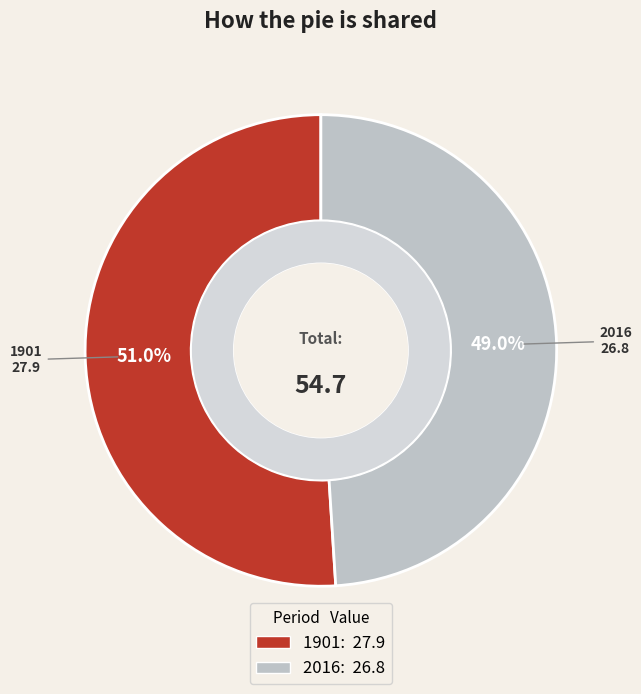

To the nearest percent, what portion does 2016 represent?

49%